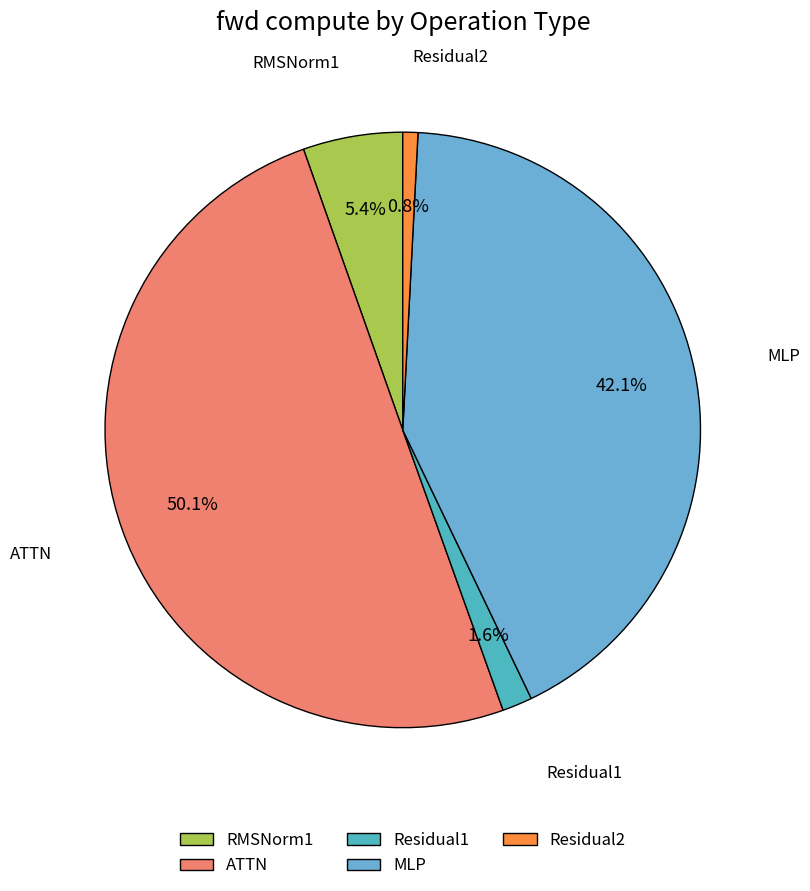

To the nearest percent, what is the difference between the MLP and ATTN slice percentages?

8%